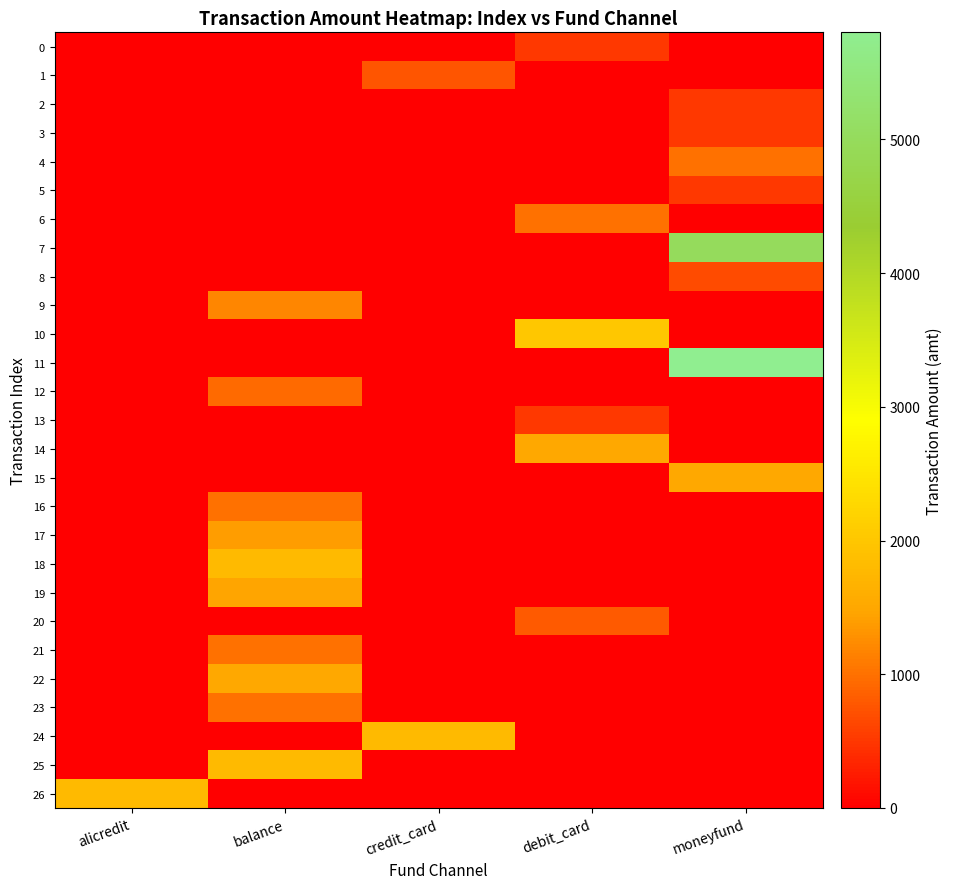

Which has a higher value, balance or alicredit?

balance